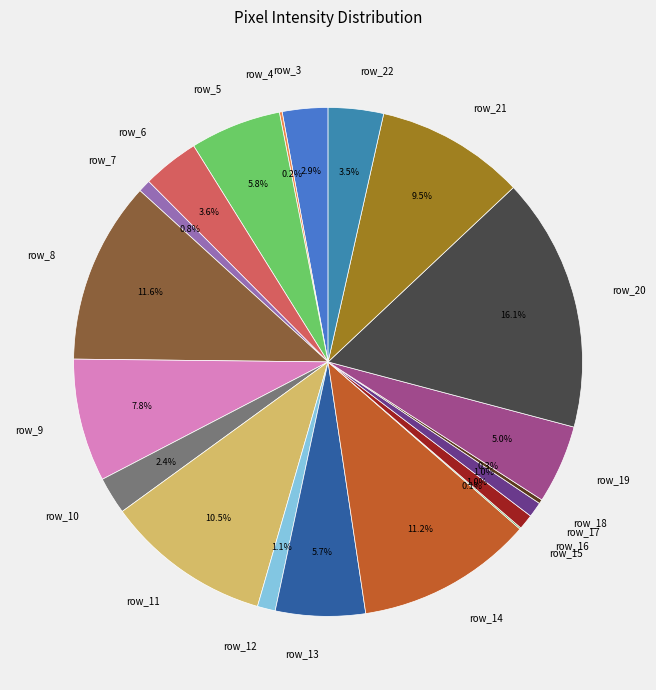

What is the largest slice in the pie chart?

row_20